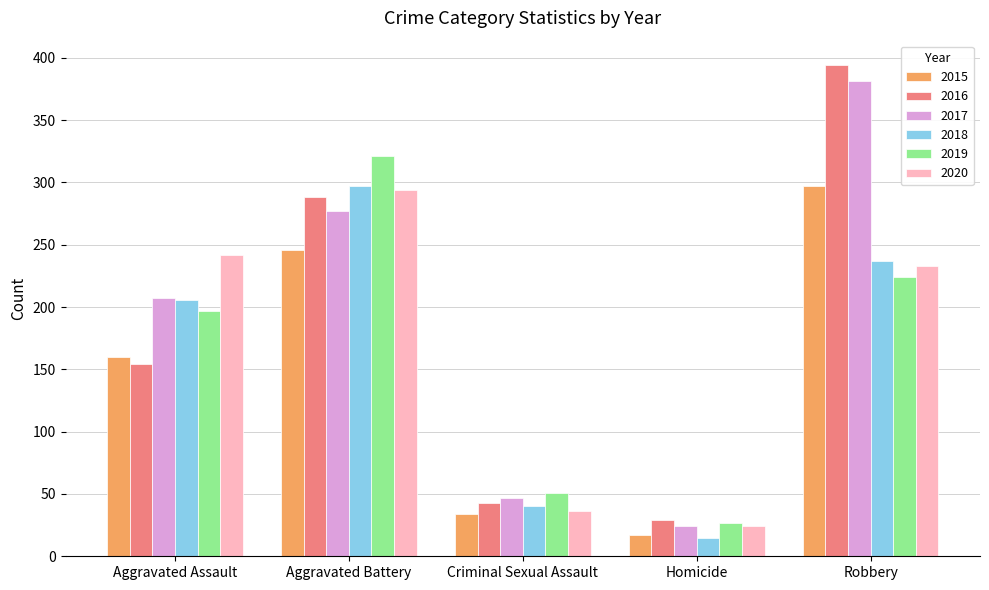

Reading left to right, extract all data points from this chart.

2015: Aggravated Assault=160	Aggravated Battery=246	Criminal Sexual Assault=34	Homicide=17	Robbery=297
2016: Aggravated Assault=154	Aggravated Battery=288	Criminal Sexual Assault=43	Homicide=29	Robbery=394
2017: Aggravated Assault=207	Aggravated Battery=277	Criminal Sexual Assault=47	Homicide=24	Robbery=381
2018: Aggravated Assault=206	Aggravated Battery=297	Criminal Sexual Assault=40	Homicide=15	Robbery=237
2019: Aggravated Assault=197	Aggravated Battery=321	Criminal Sexual Assault=51	Homicide=27	Robbery=224
2020: Aggravated Assault=242	Aggravated Battery=294	Criminal Sexual Assault=36	Homicide=24	Robbery=233